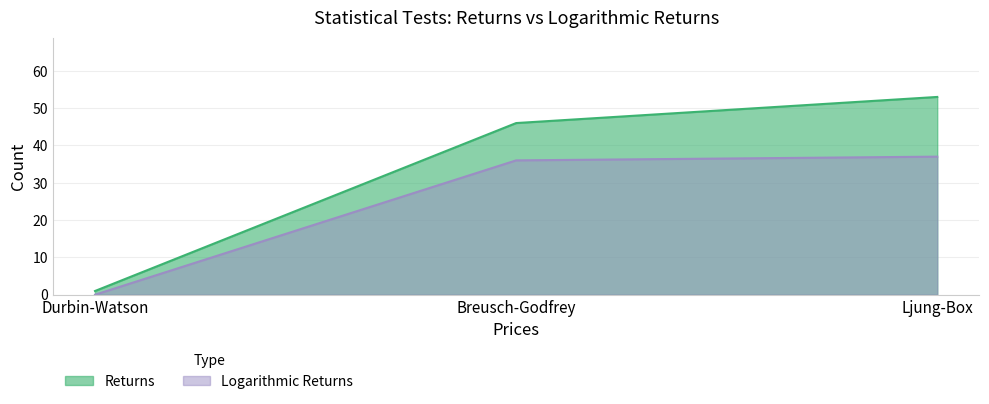

At Breusch-Godfrey, list the series in order from smallest to largest.

Logarithmic Returns, Returns